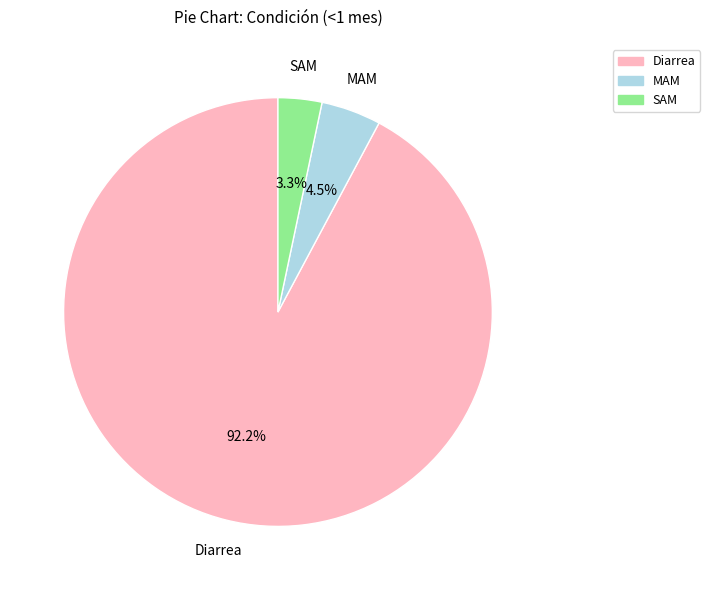

Which slice is the largest?

Diarrea